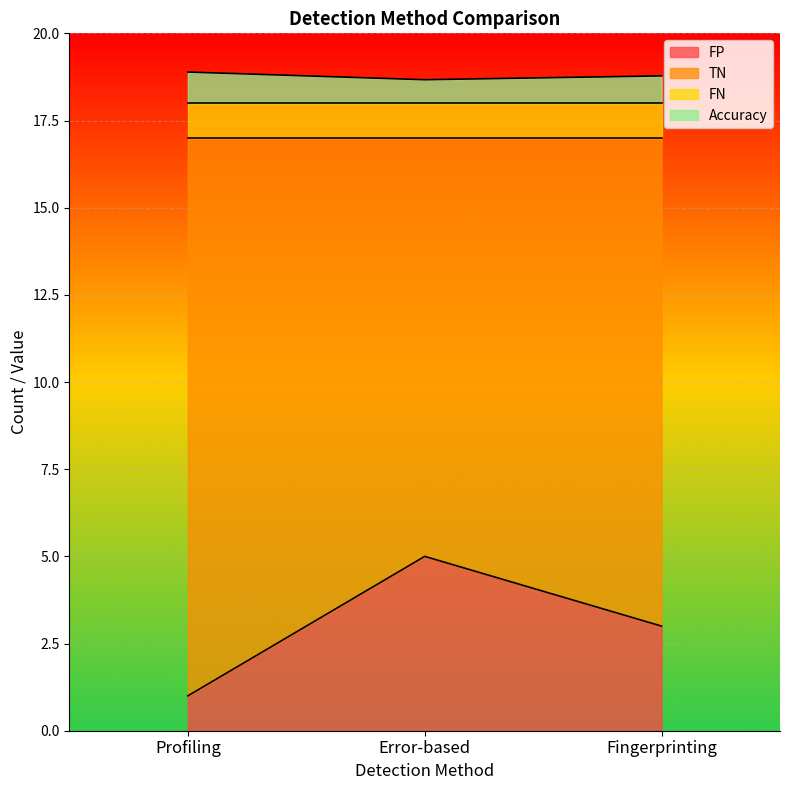

What is the maximum value shown in the chart?

18.9